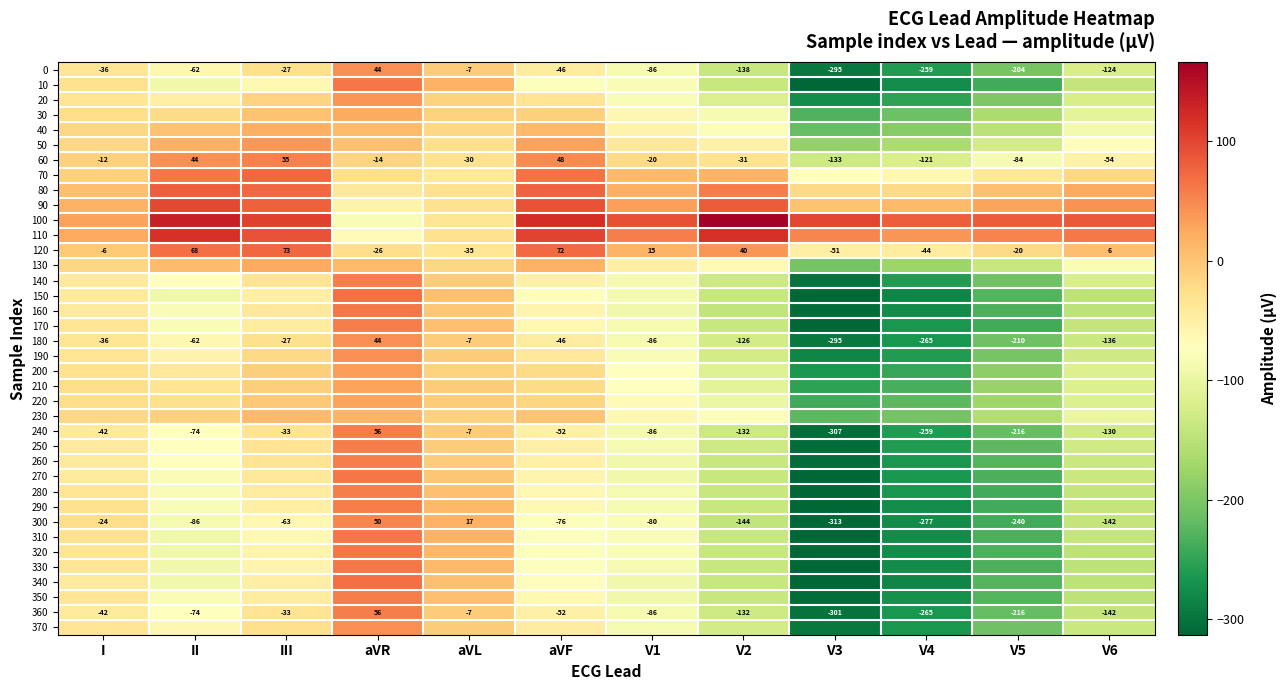

What is the maximum value shown in the chart?

166